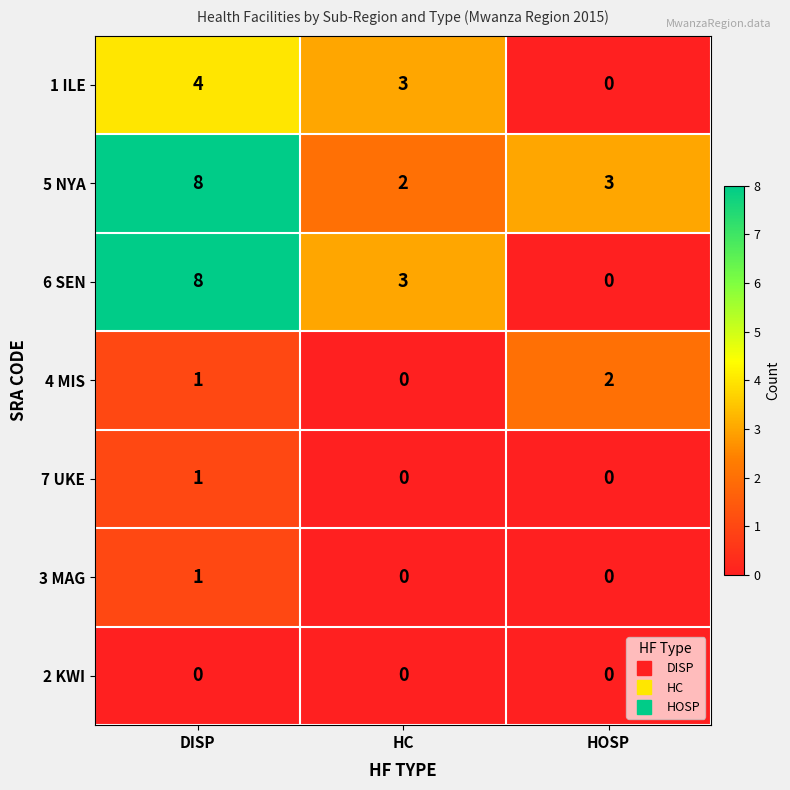

What is the sum of all 4 MIS values?

3